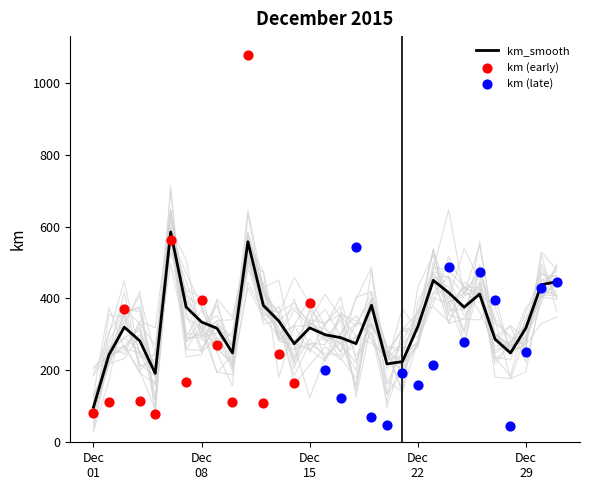

Approximately how many times larger is the value at 2015-12-03 compared to 2015-12-21?

1.4